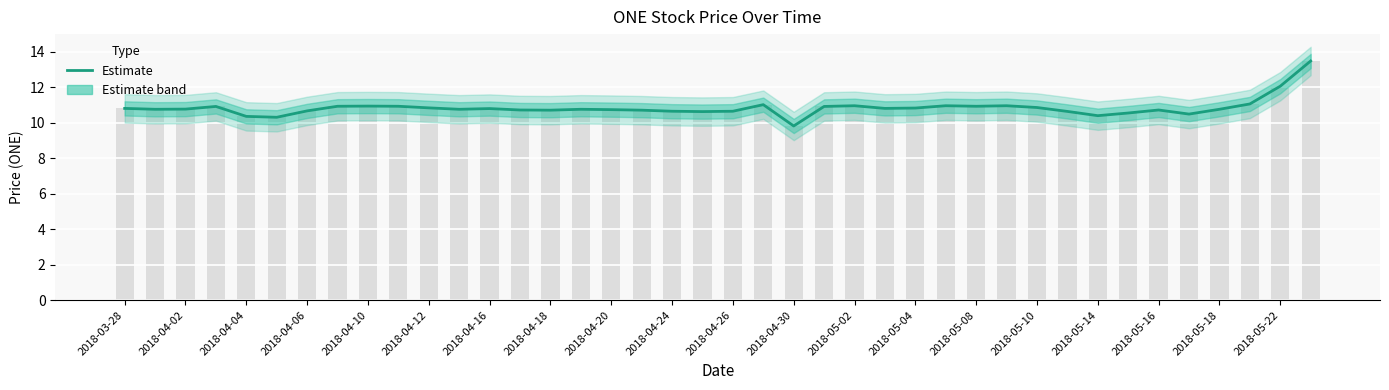

What is the minimum value shown in the chart?

9.8